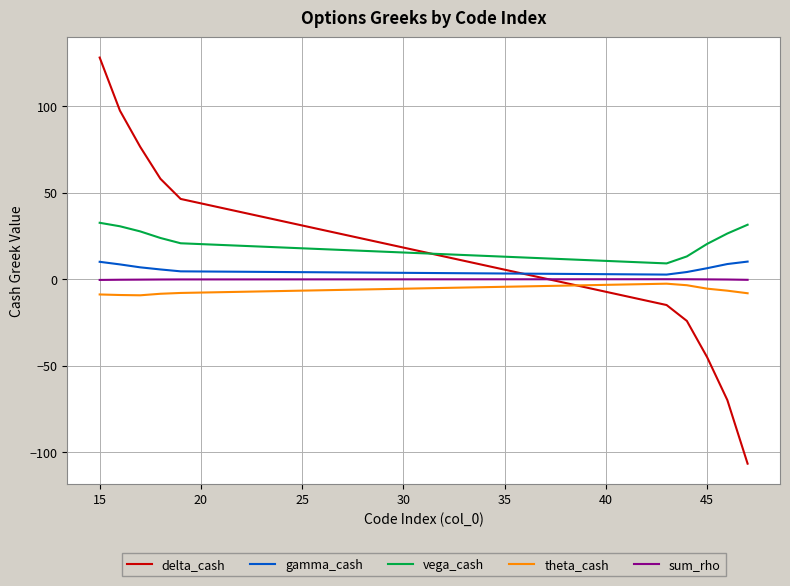

True or false: delta_cash and gamma_cash cross at least once.

True